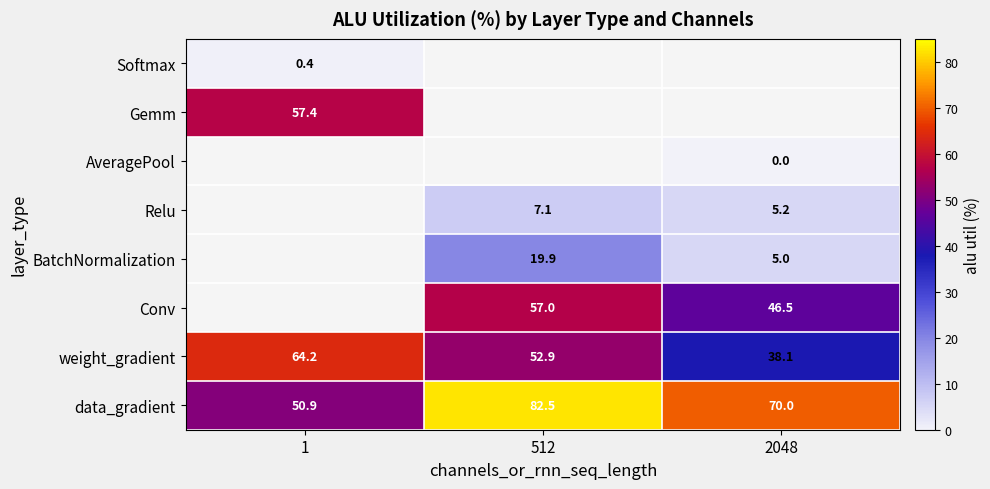

How many values in the data_gradient series are below 70?

1